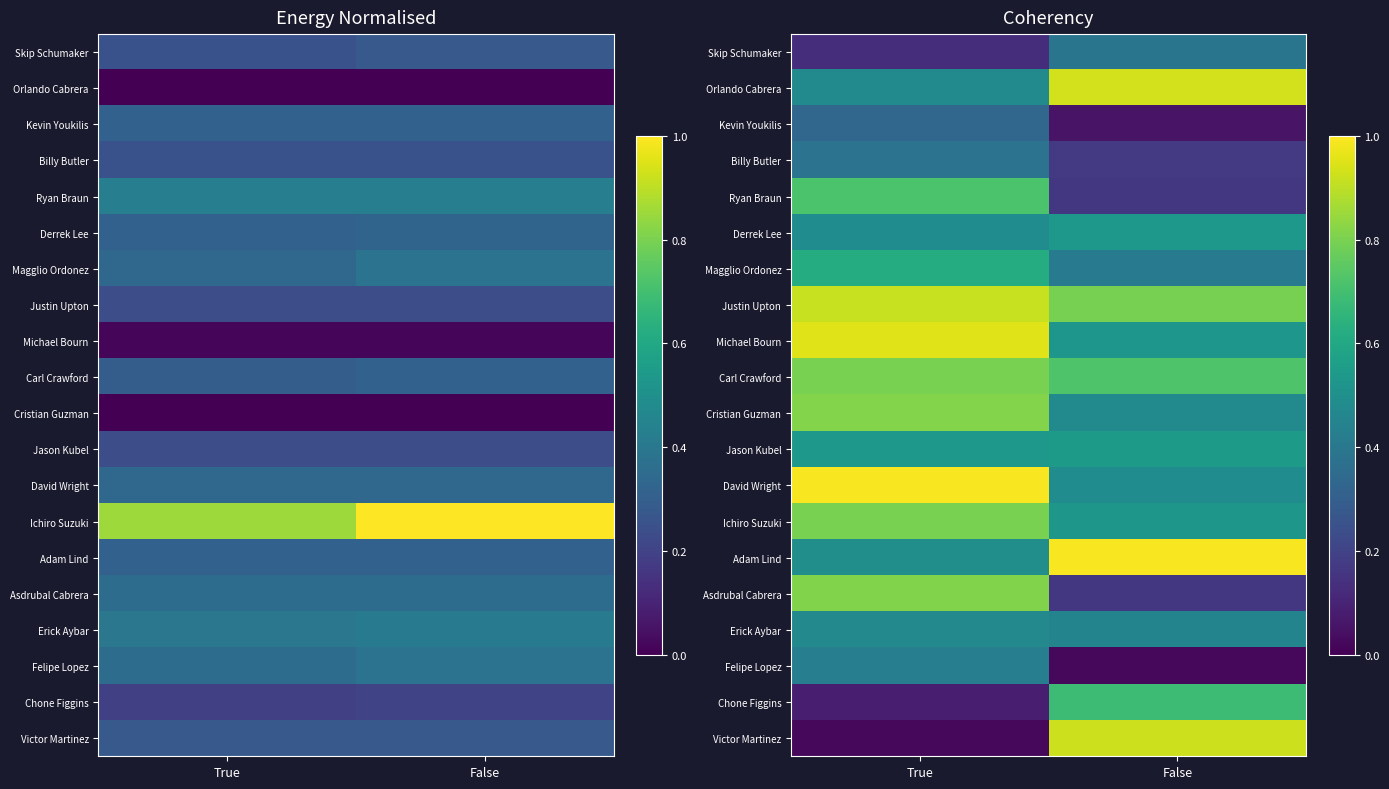

Reading right to left, transcribe all the data shown in this chart.

row_0: False=0.4	True=0.1
row_1: False=0.9	True=0.5
row_2: False=0.1	True=0.3
row_3: False=0.2	True=0.4
row_4: False=0.2	True=0.7
row_5: False=0.5	True=0.5
row_6: False=0.4	True=0.6
row_7: False=0.8	True=0.9
row_8: False=0.5	True=0.9
row_9: False=0.7	True=0.8
row_10: False=0.5	True=0.8
row_11: False=0.5	True=0.5
row_12: False=0.5	True=1.0
row_13: False=0.5	True=0.8
row_14: False=1.0	True=0.5
row_15: False=0.2	True=0.8
row_16: False=0.4	True=0.5
row_17: False=0.0	True=0.4
row_18: False=0.7	True=0.1
row_19: False=0.9	True=0.0